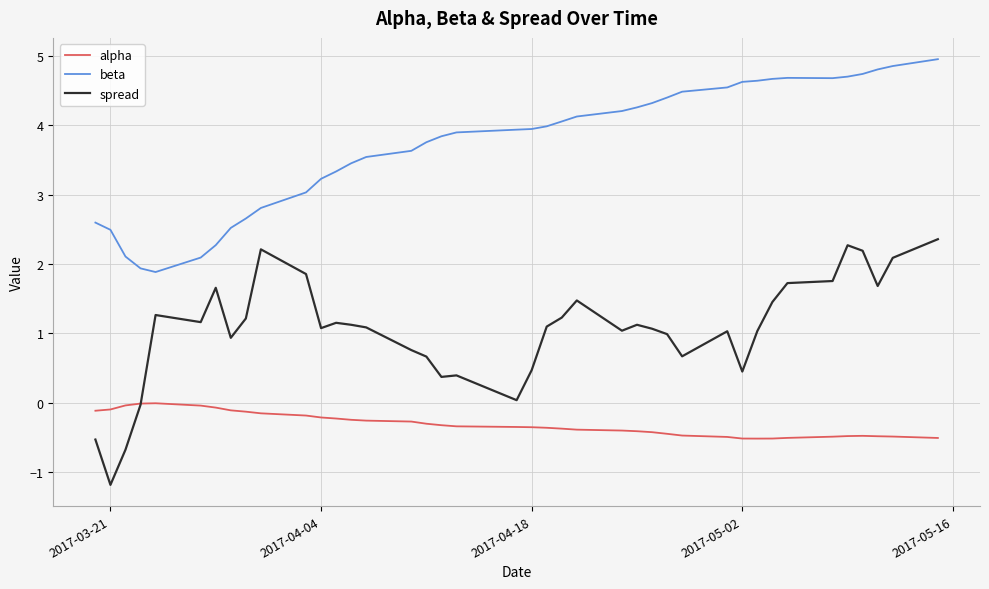

How many distinct data groups are displayed?

3